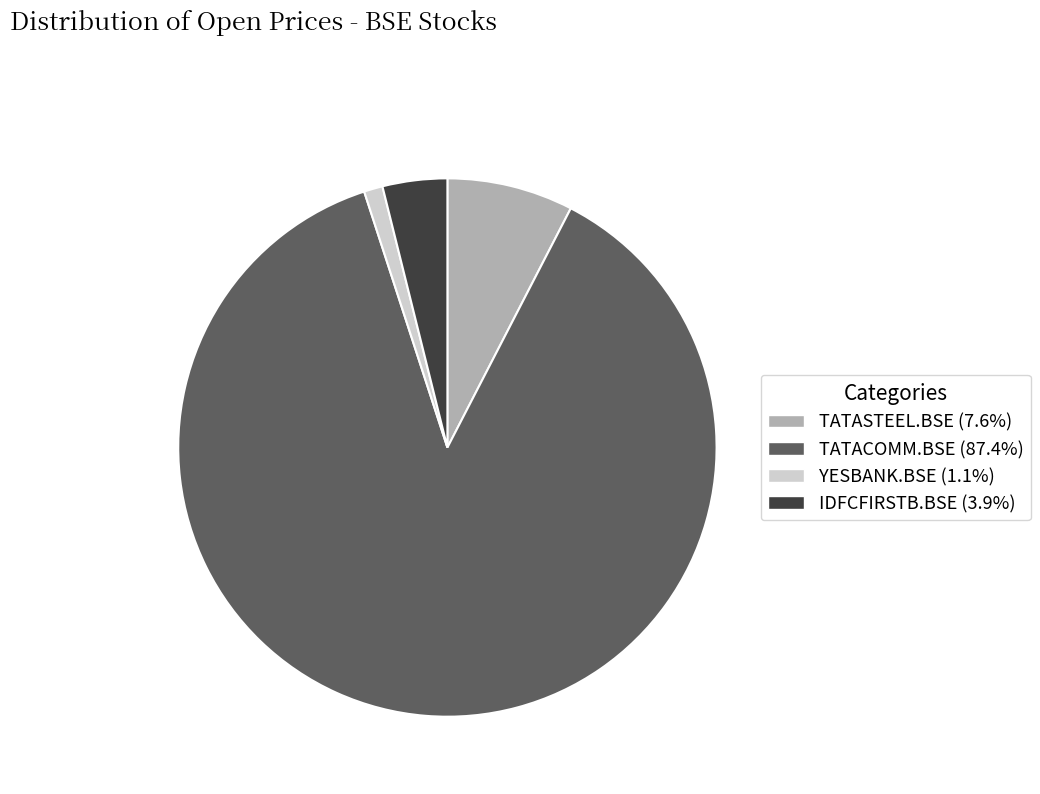

Which category has the smallest portion of the pie?

YESBANK.BSE